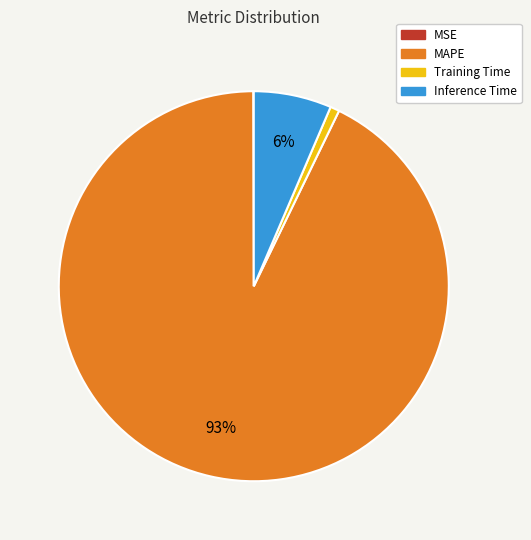

Approximately how many times larger is the value at Inference Time compared to MAPE?

0.1